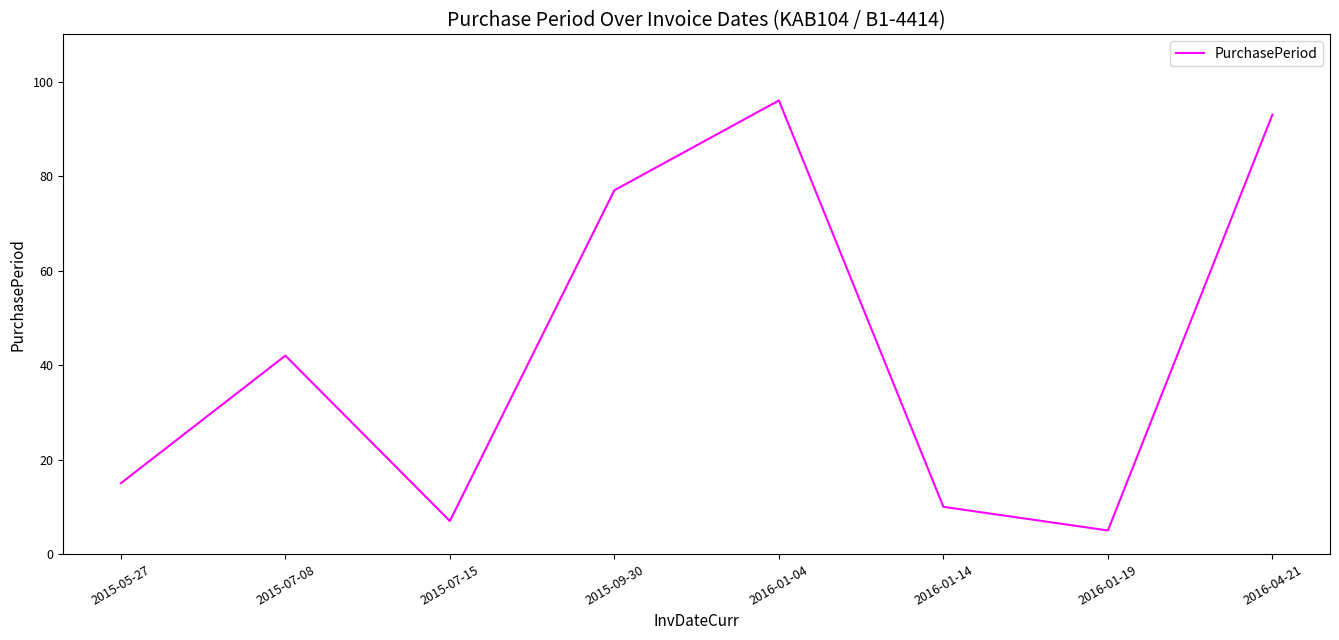

At which category does the data reach its first local peak?

2015-07-08